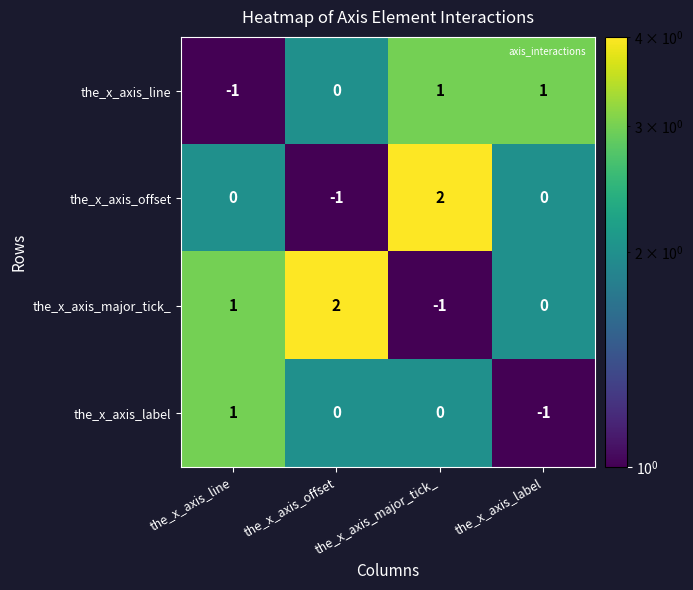

At which label does the_x_axis_offset reach its peak?

the_x_axis_major_tick_